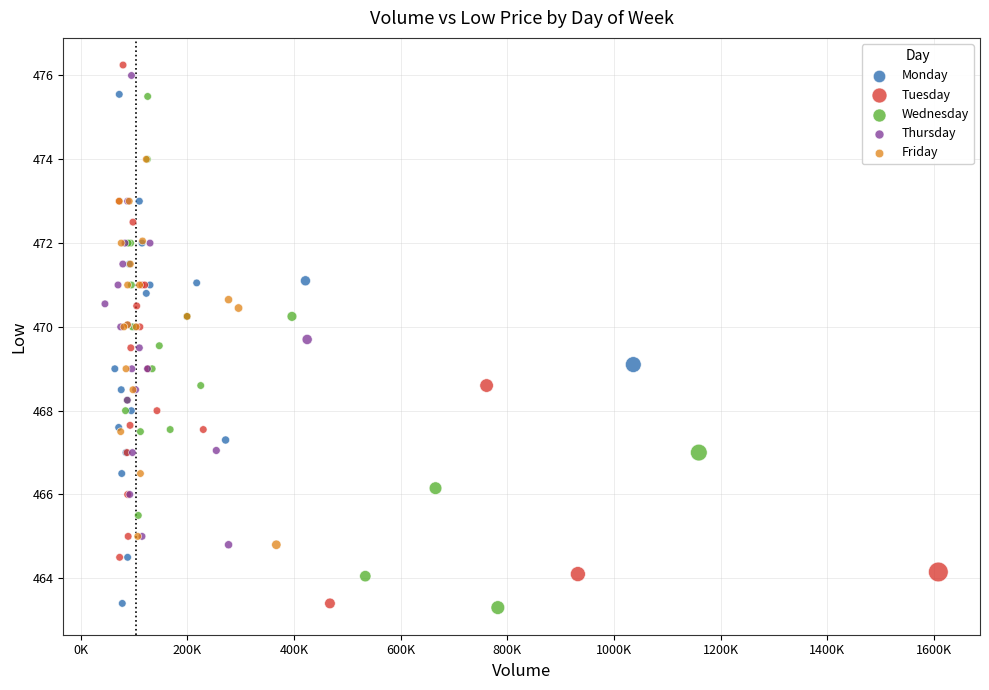

Which series has the largest Y range (max minus min)?

Tuesday